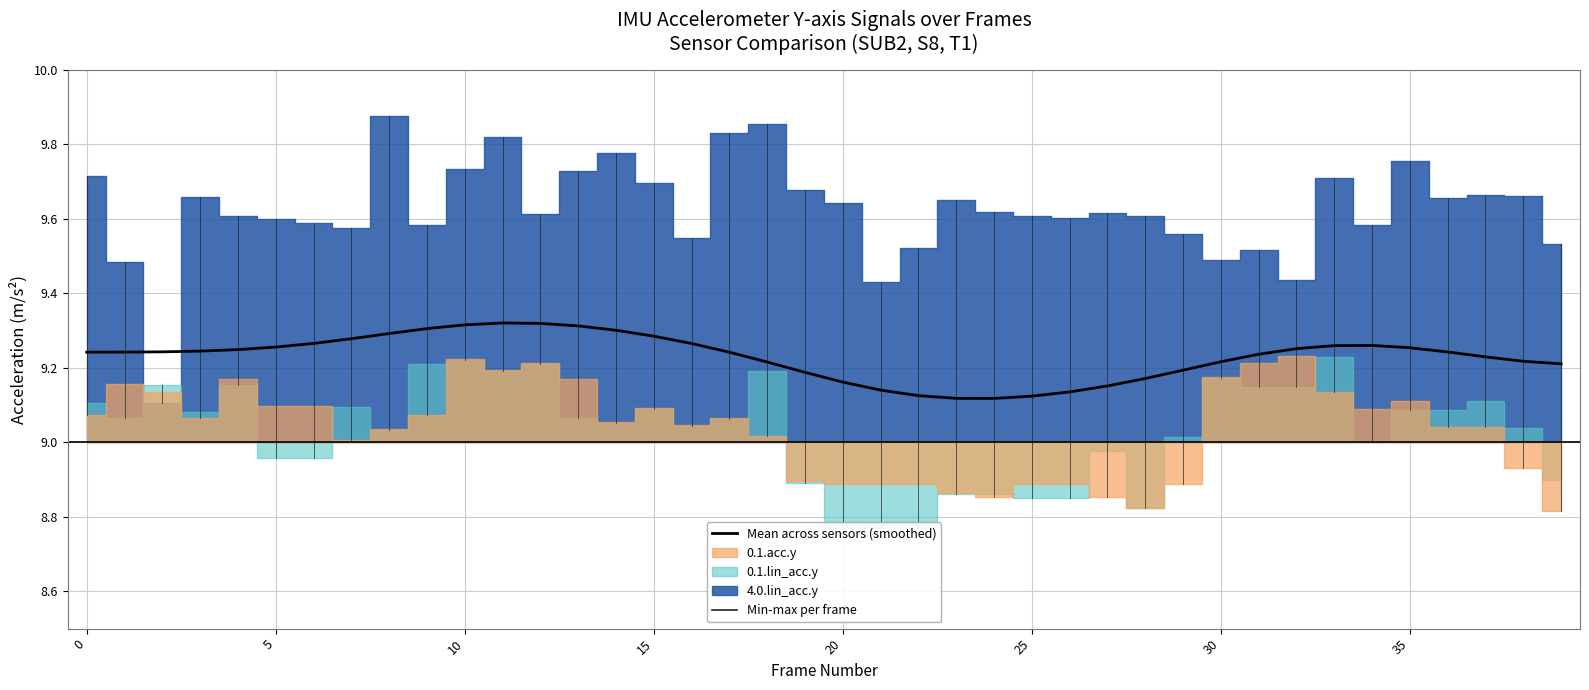

What is the difference between the second highest and second lowest values?

0.2